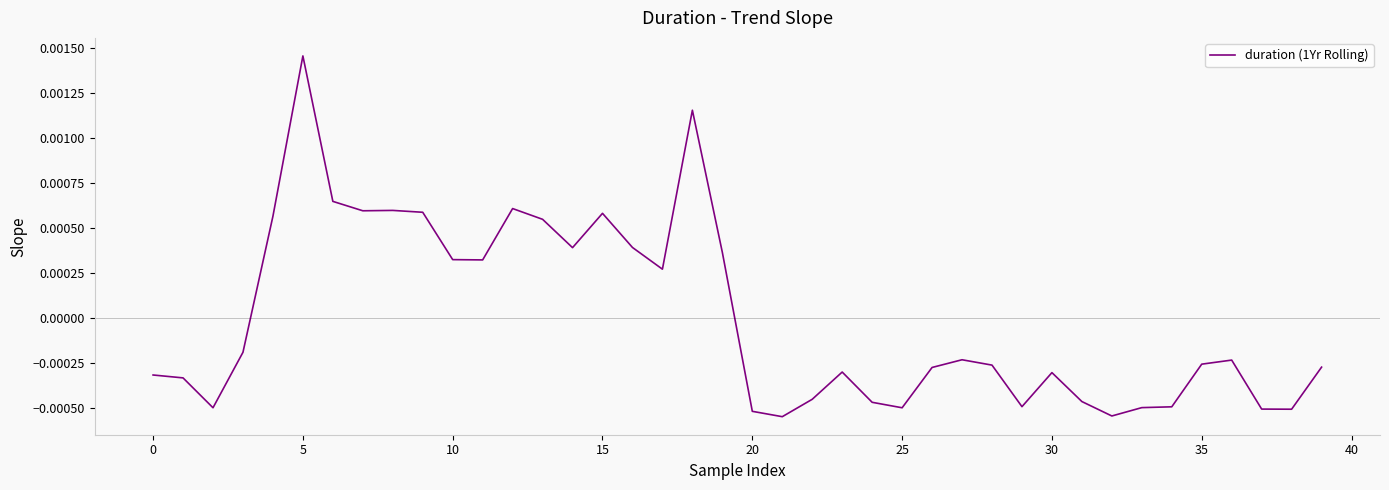

What is the label of the 17th point from the right?

23